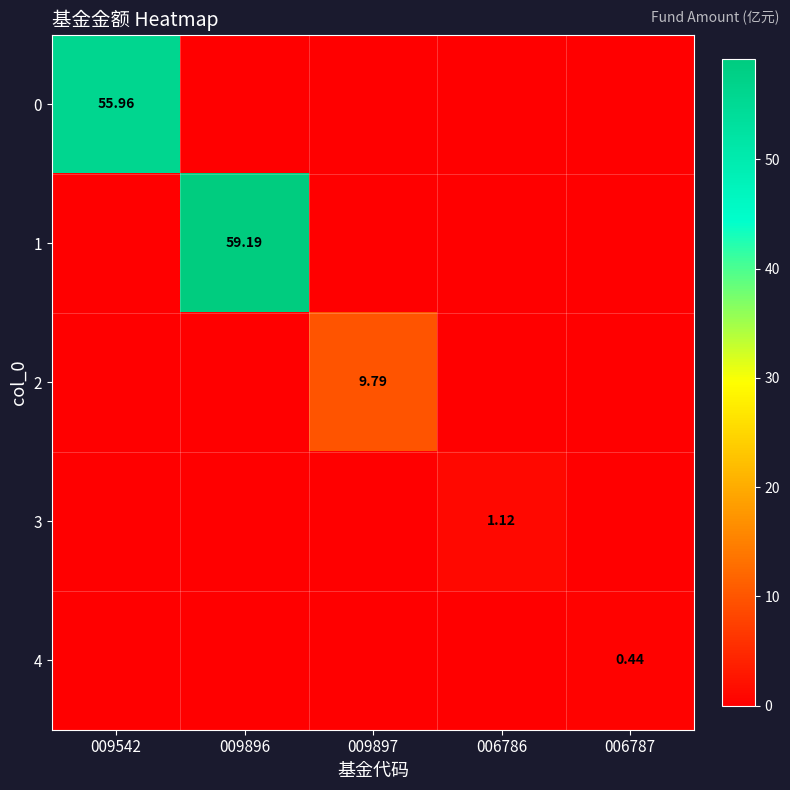

How many categories are shown in the chart?

5